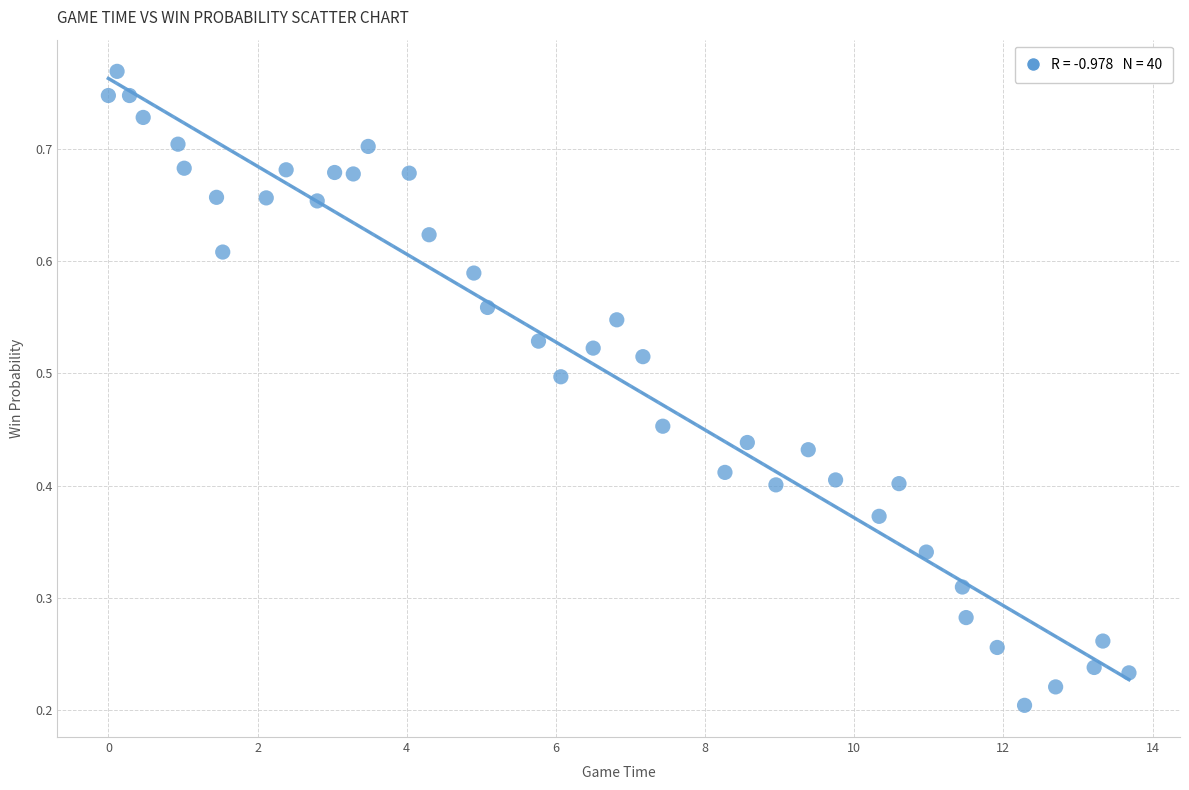

What is the range of X values (max minus min)?

13.7